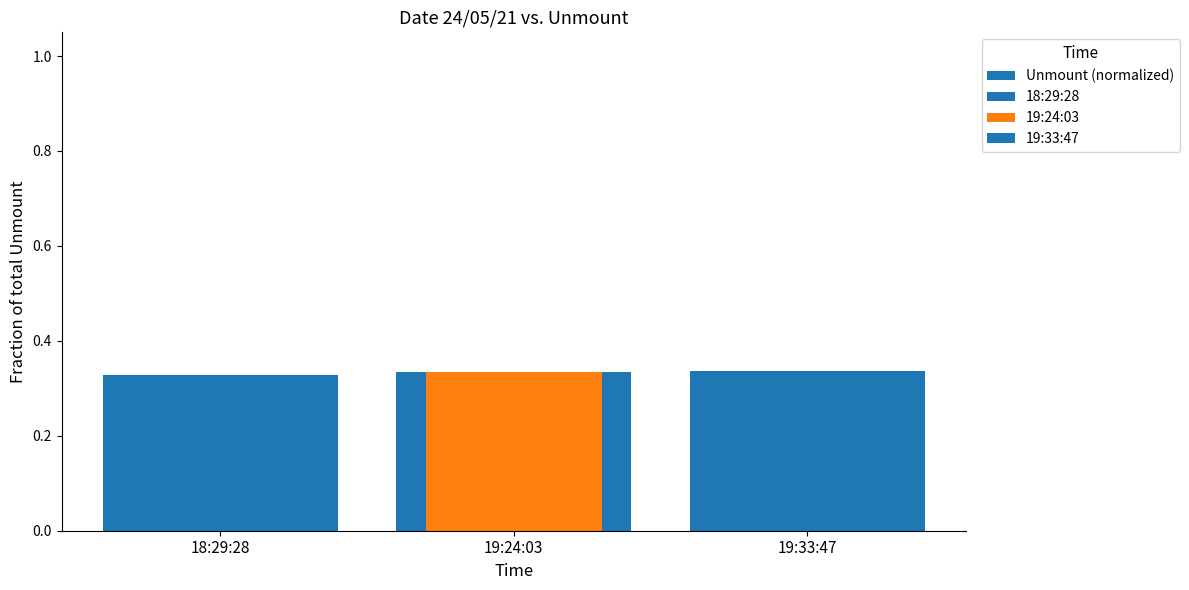

Reading left to right, what are all the values shown in this chart?

18:29:28=0.3	19:24:03=0.3	19:33:47=0.3